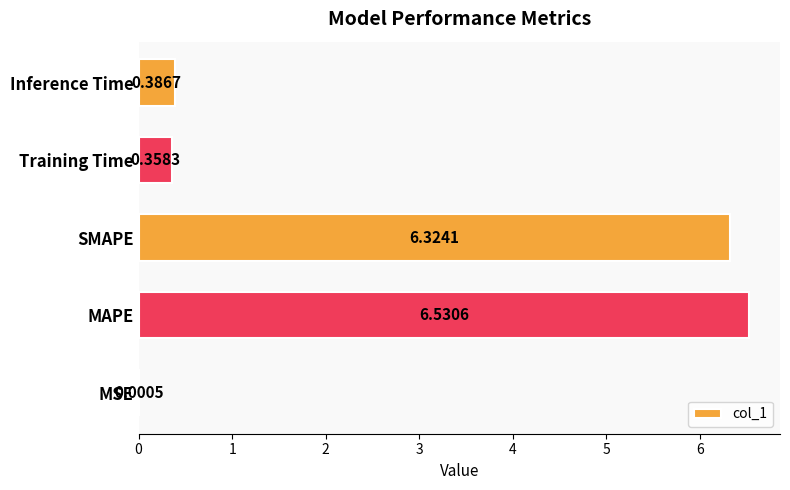

Count the number of categories in the chart.

5